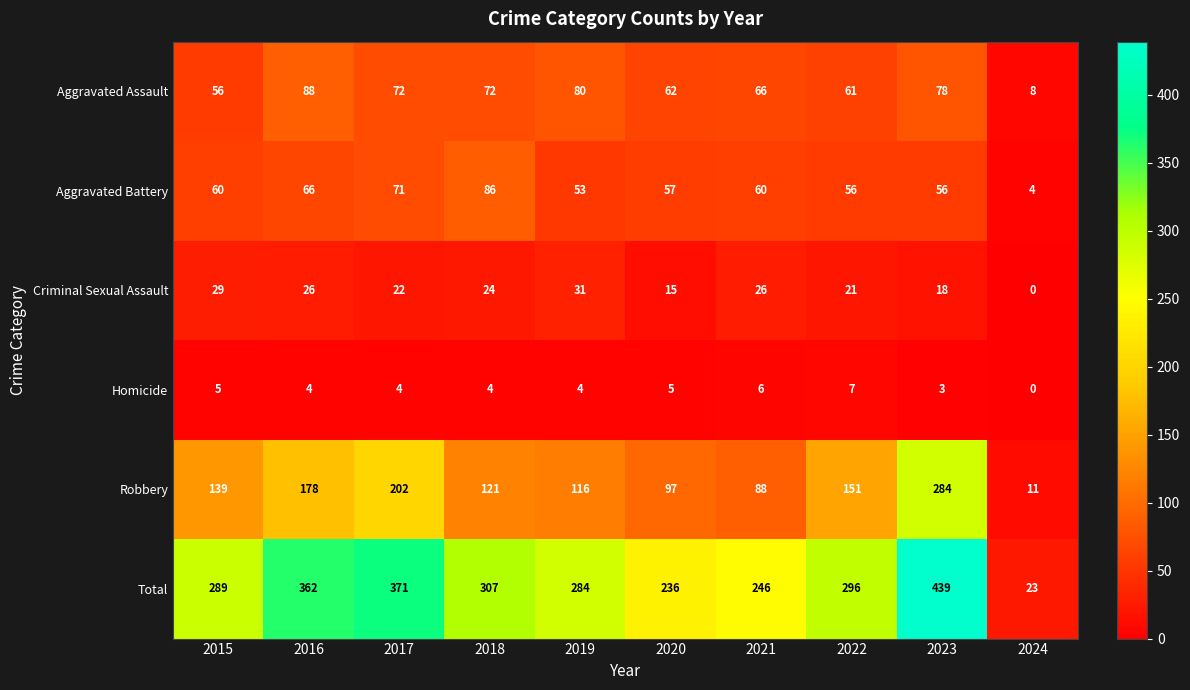

At which label does Criminal Sexual Assault first exceed 24?

2015